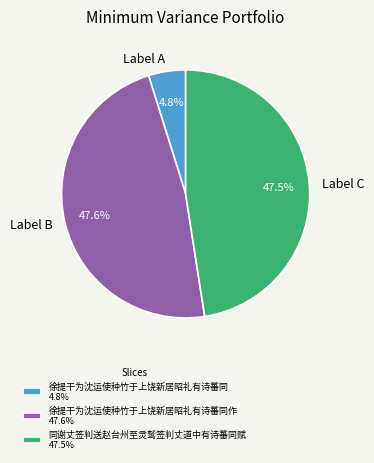

What percentage is NOT represented by Label C?

52.5%